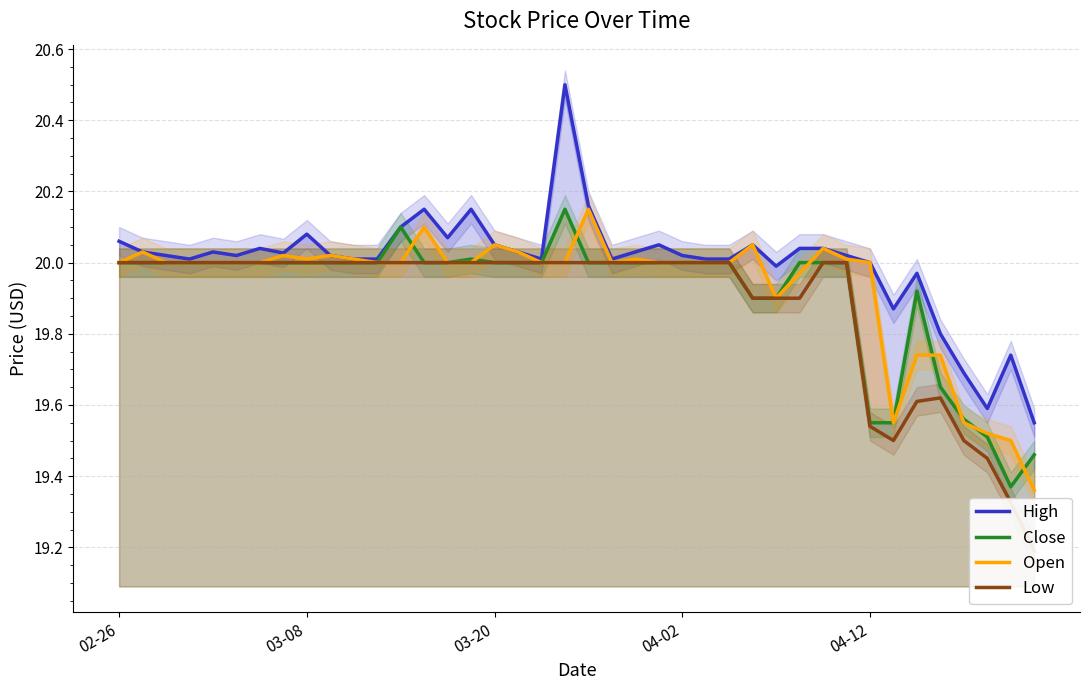

True or false: High and Low cross at least once.

False